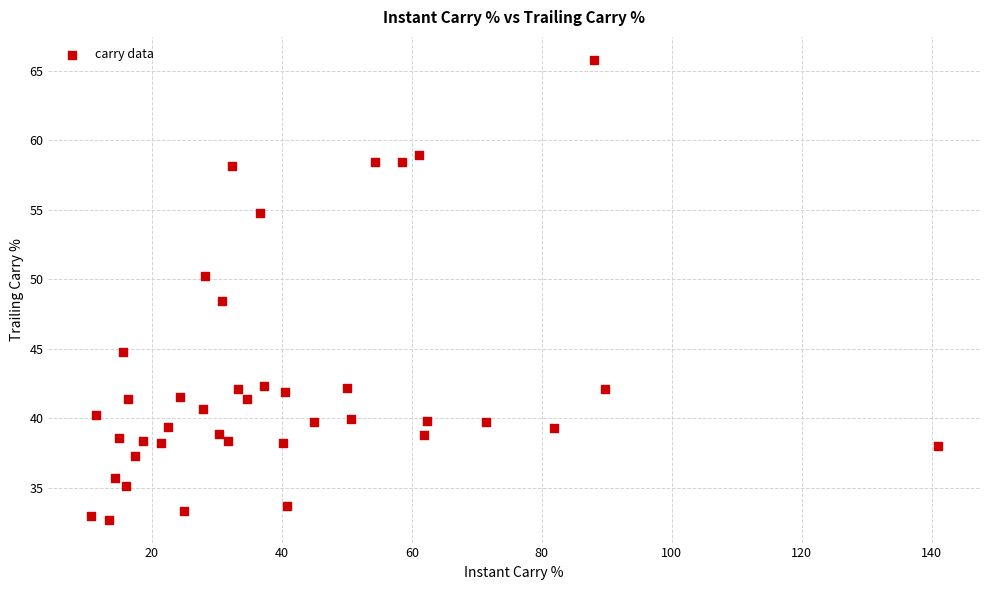

What Y value in the scatter plot is closest to 49?

48.4